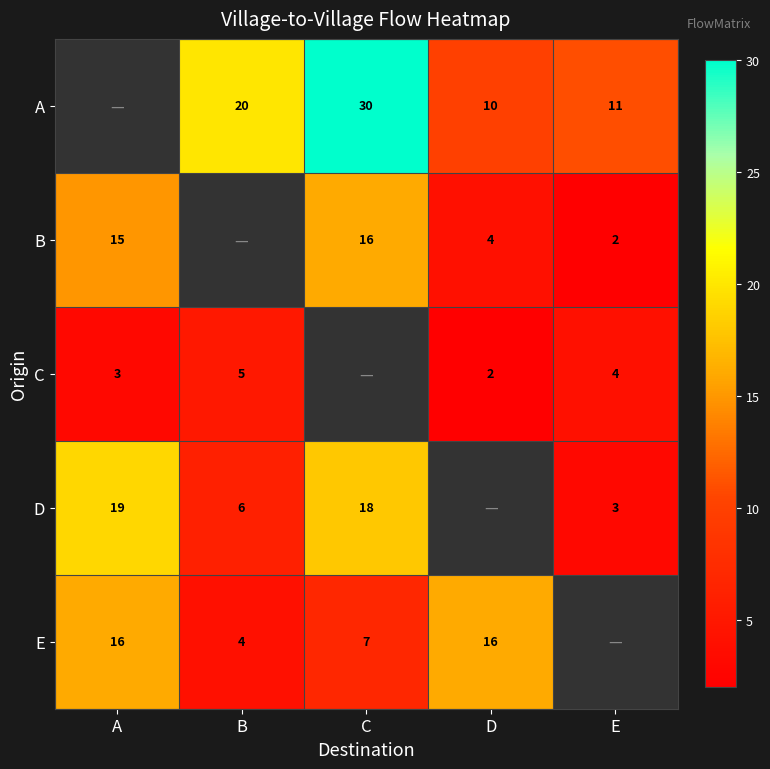

Is it true that A equals 2 at D?

False